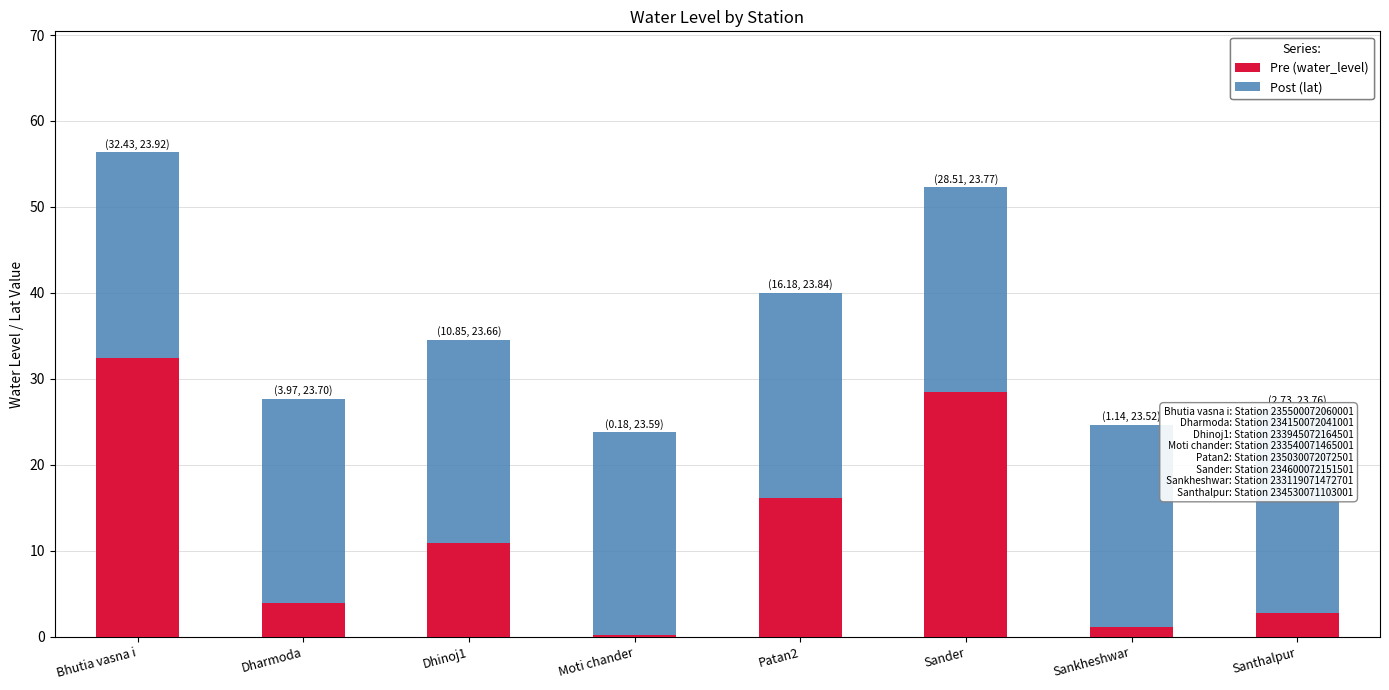

True or false: Pre (water_level) has a value of 50.3 at Sander.

False